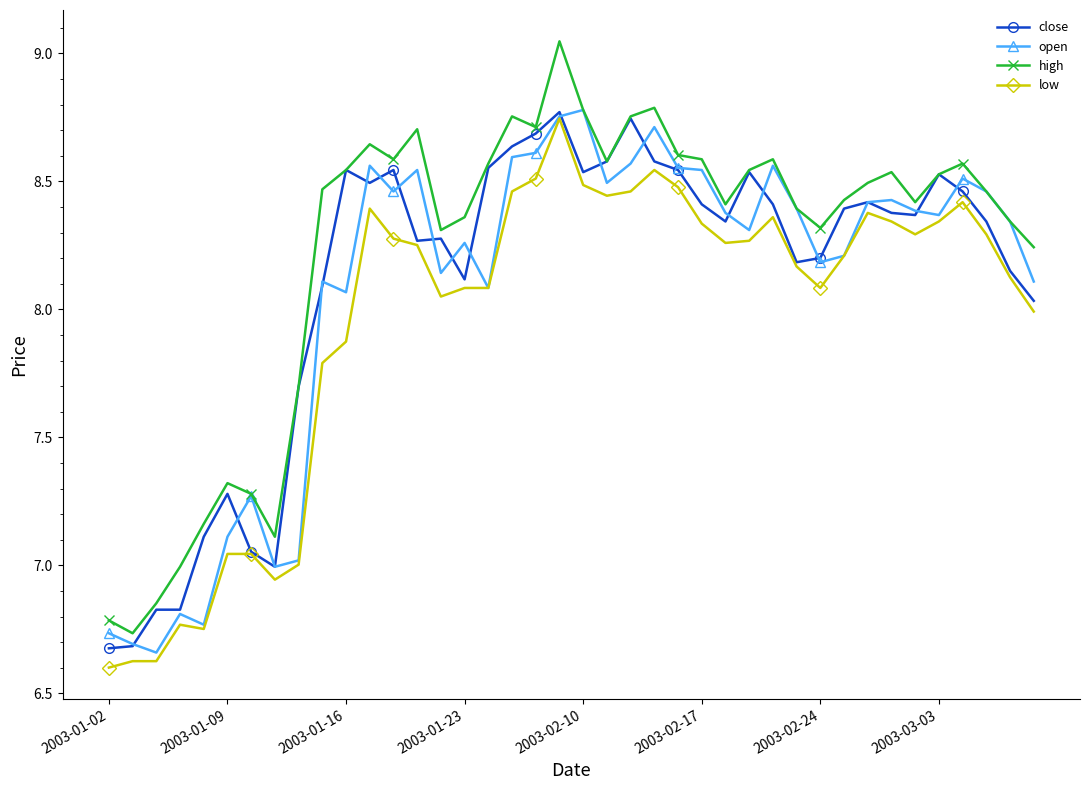

Does the chart have visible grid lines?

No